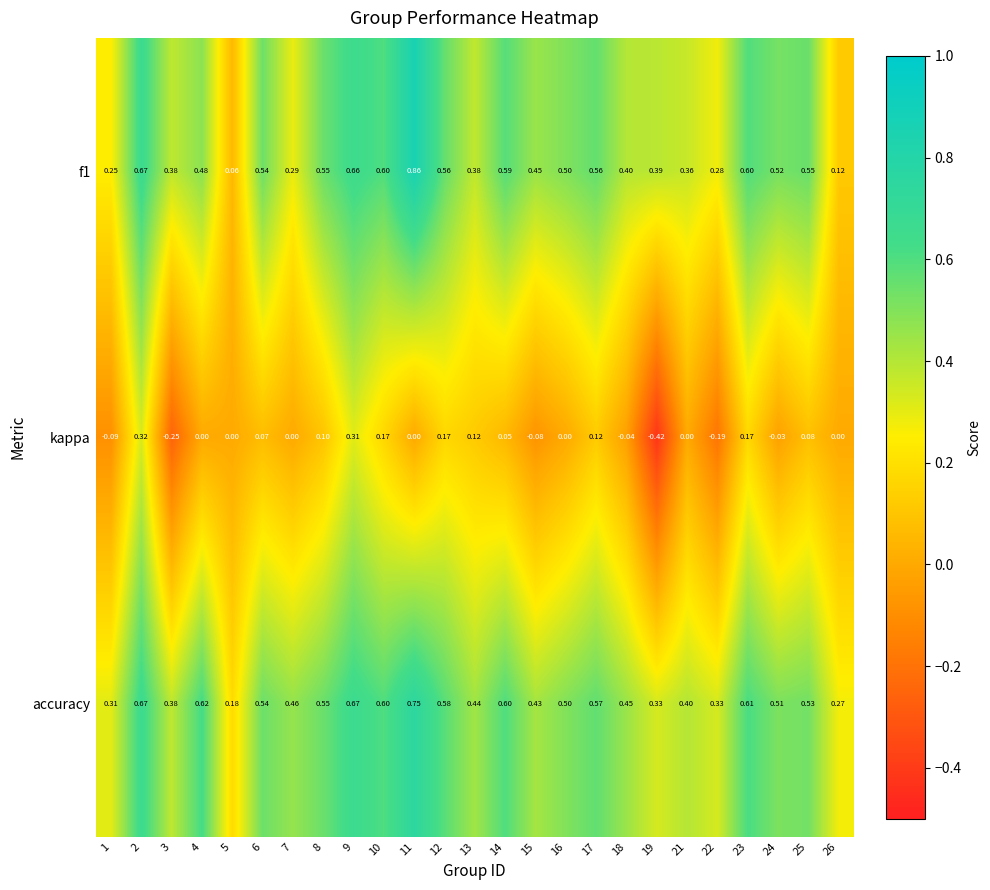

At how many categories does at least one series exceed 0?

25